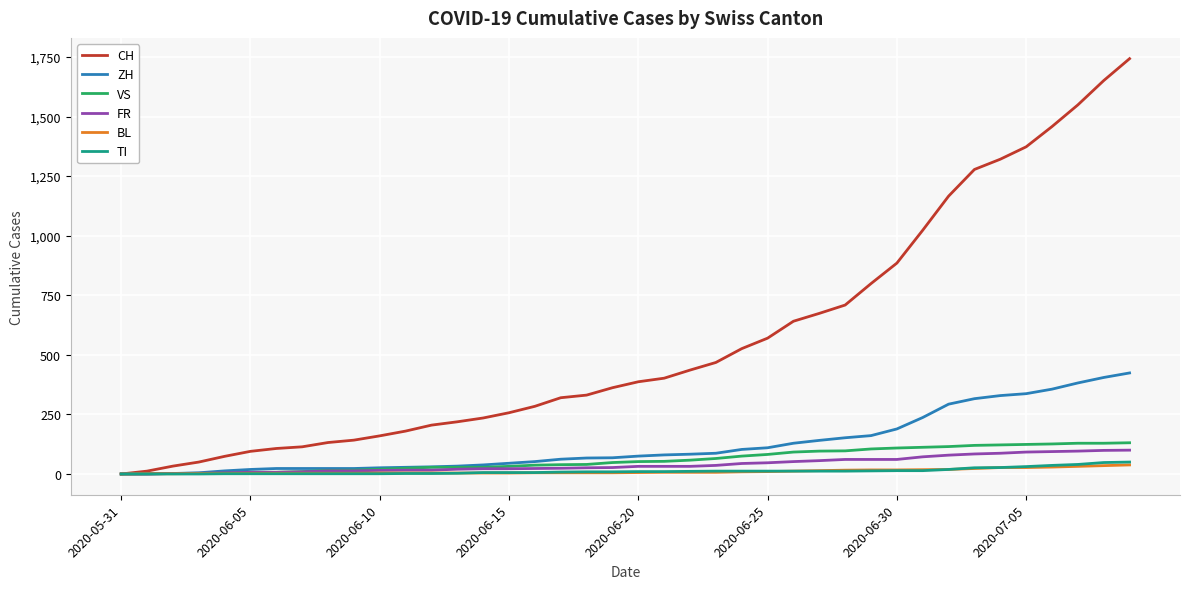

What is the maximum value for VS?

131